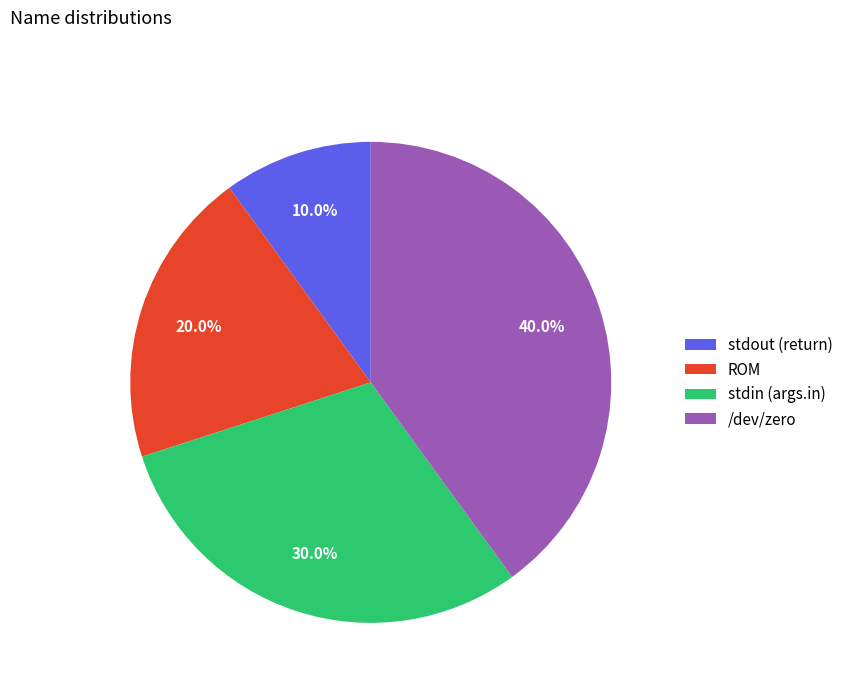

Rank the categories by value from highest to lowest.

/dev/zero, stdin (args.in), ROM, stdout (return)